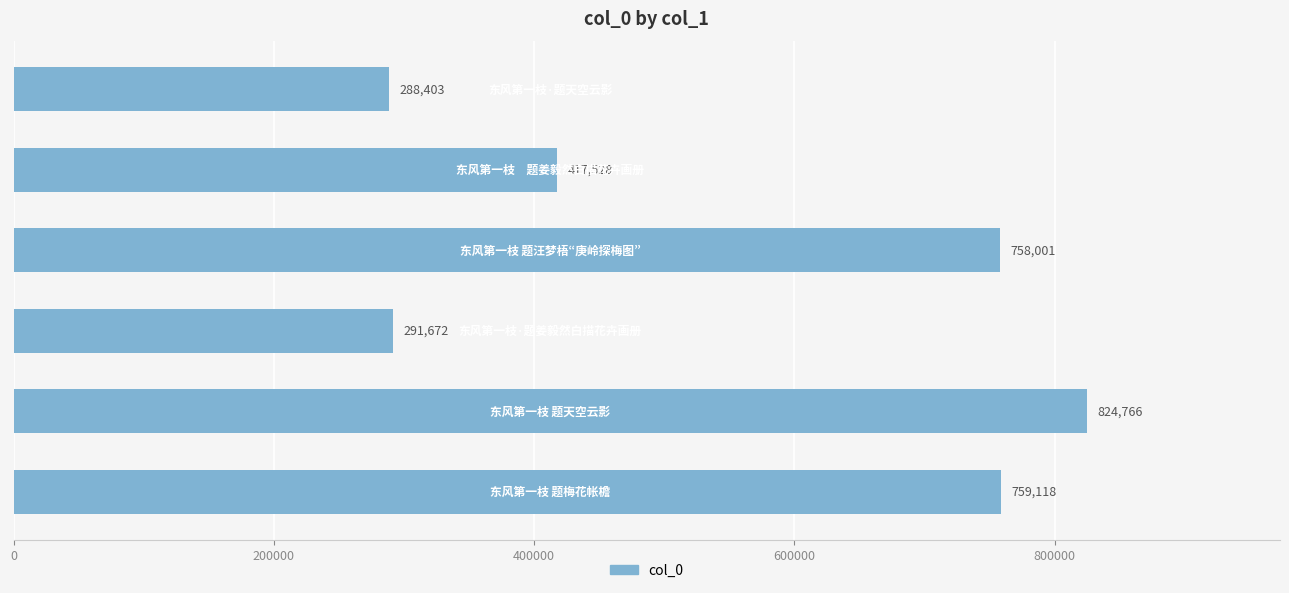

Reading top to bottom, extract all data points from this chart.

288403	417528	758001	291672	824766	759118